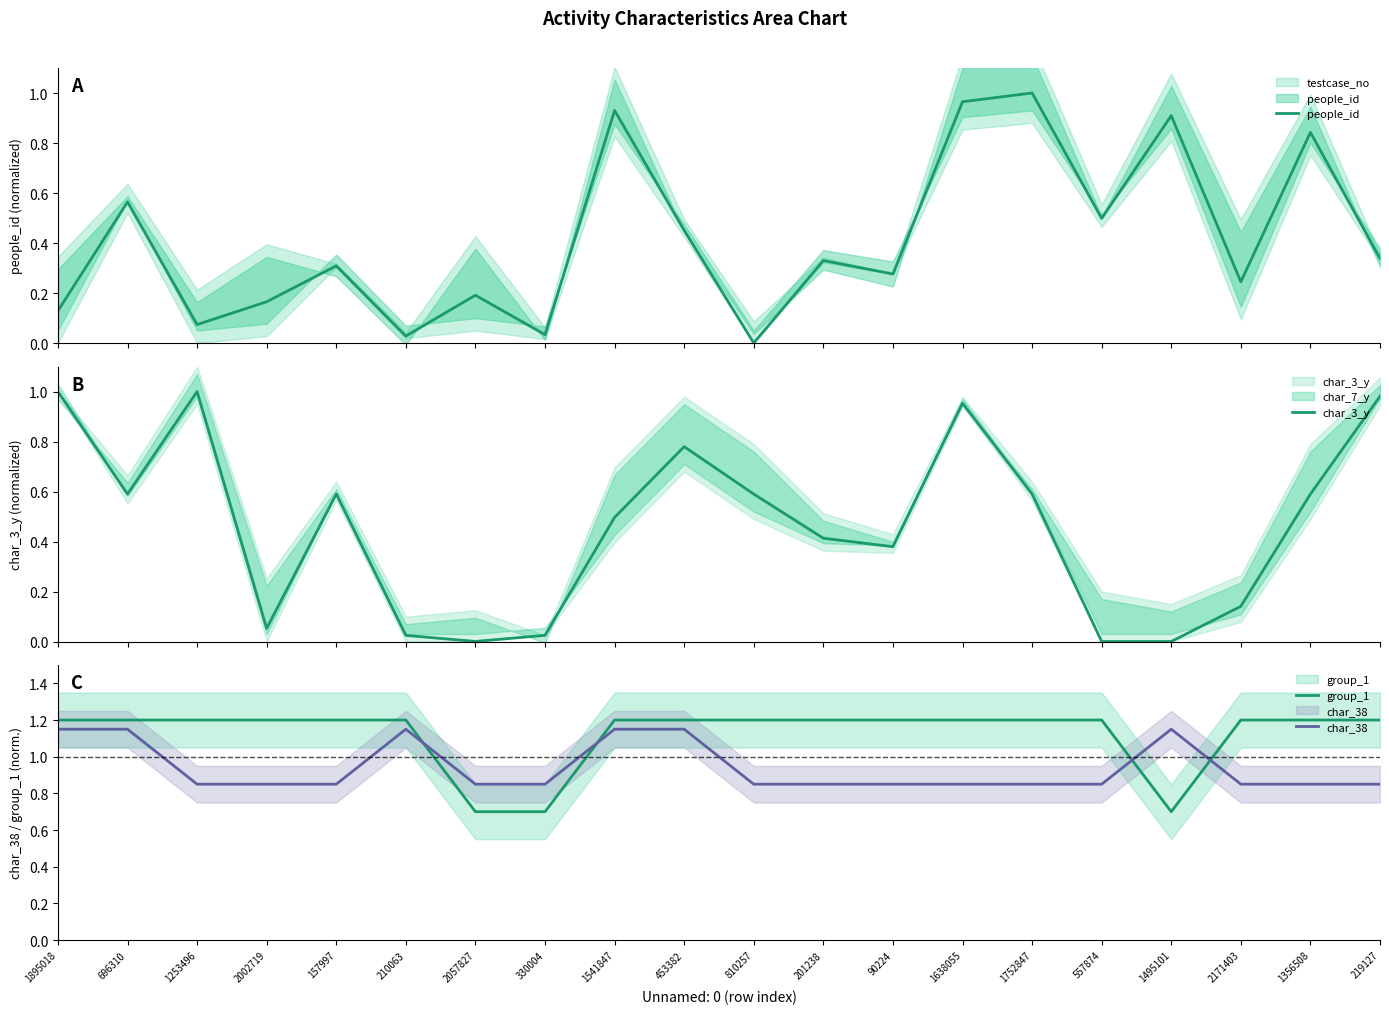

True or false: group_1 and char_3_y cross at least once.

False